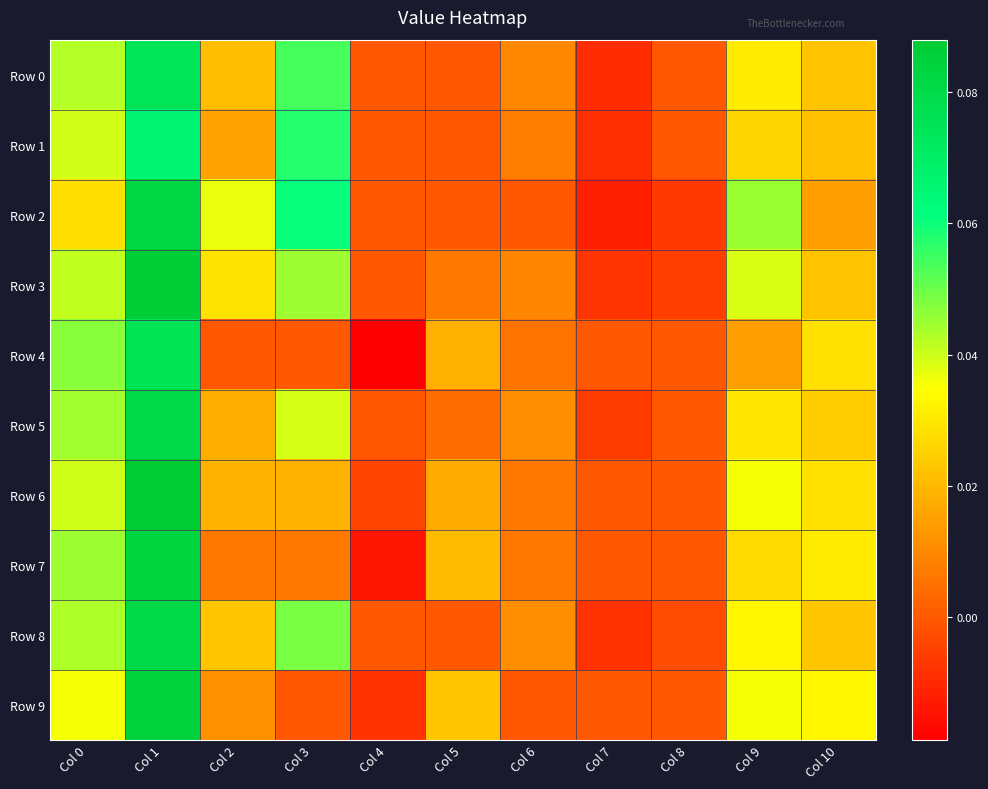

How many series are shown in this chart?

10